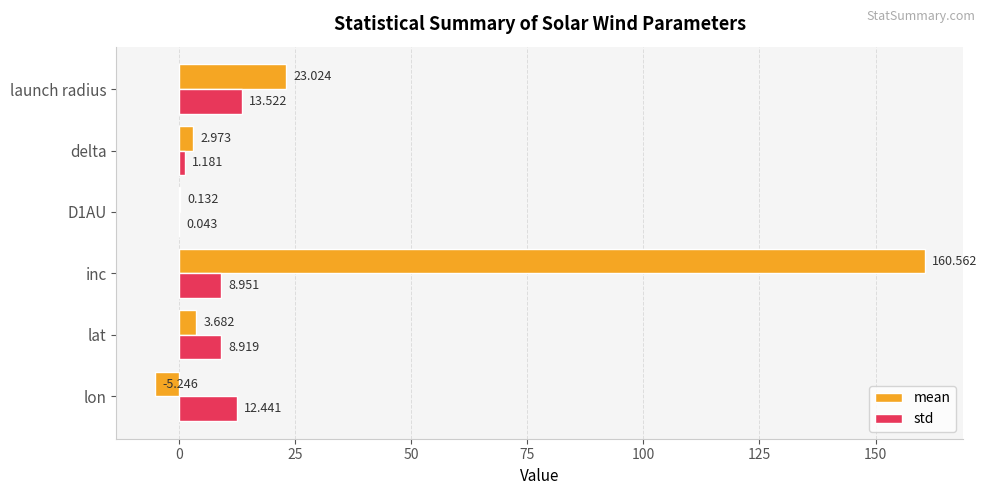

Where is std nearest to the value 6?

lat